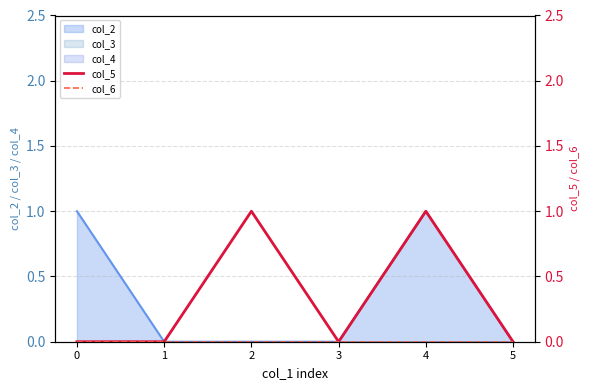

True or false: col_6 and col_5 cross at least once.

False